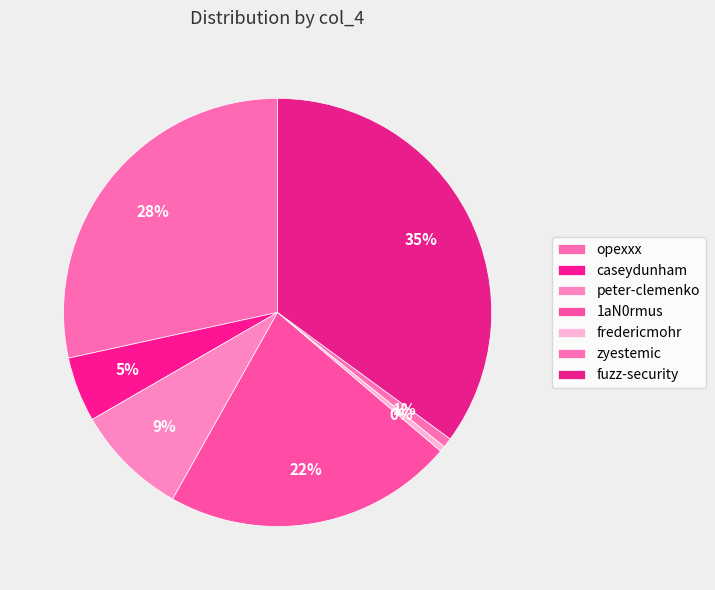

Which category has the biggest portion of the pie?

fuzz-security